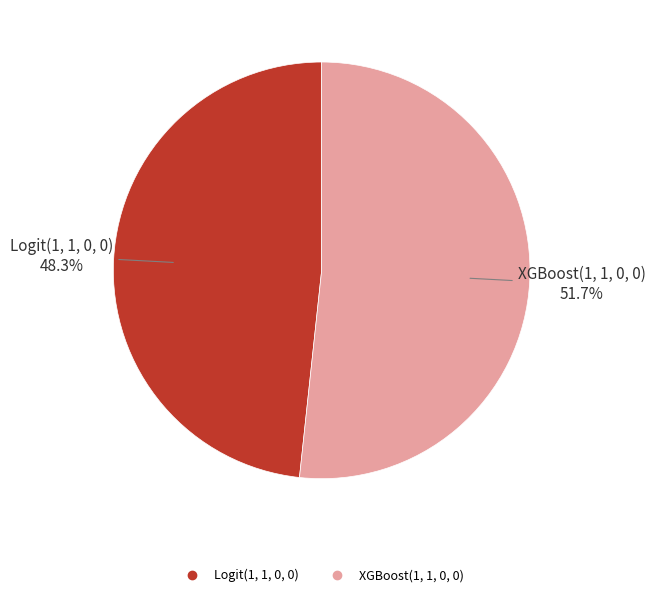

Do XGBoost(1, 1, 0, 0) and Logit(1, 1, 0, 0) together represent more than half of the pie?

Yes